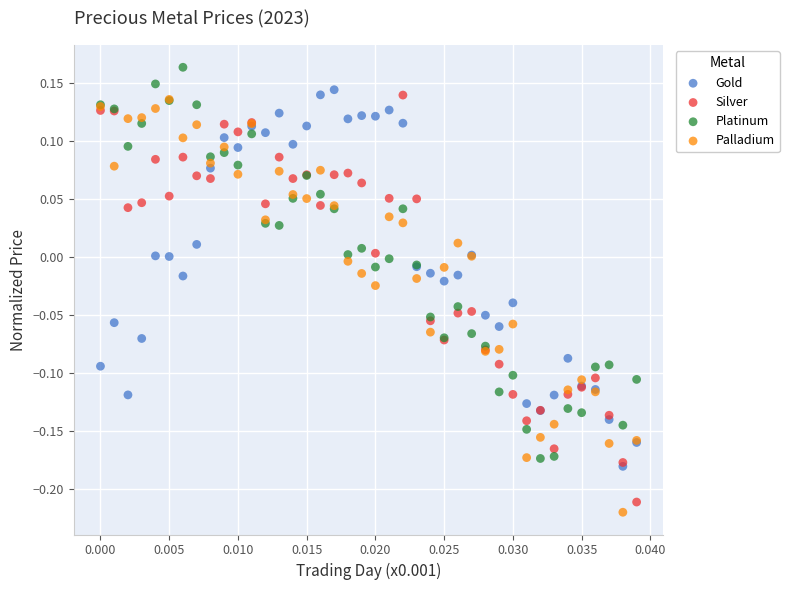

Which series reaches the maximum Y coordinate?

Platinum